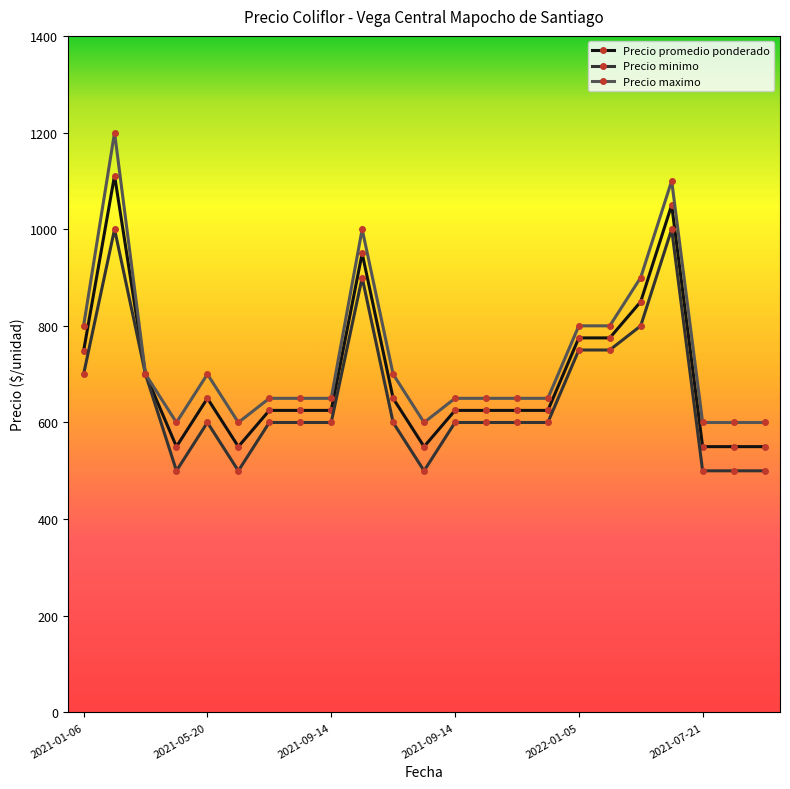

Rank the series by their maximum value, from lowest to highest.

Precio minimo, Precio promedio ponderado, Precio maximo